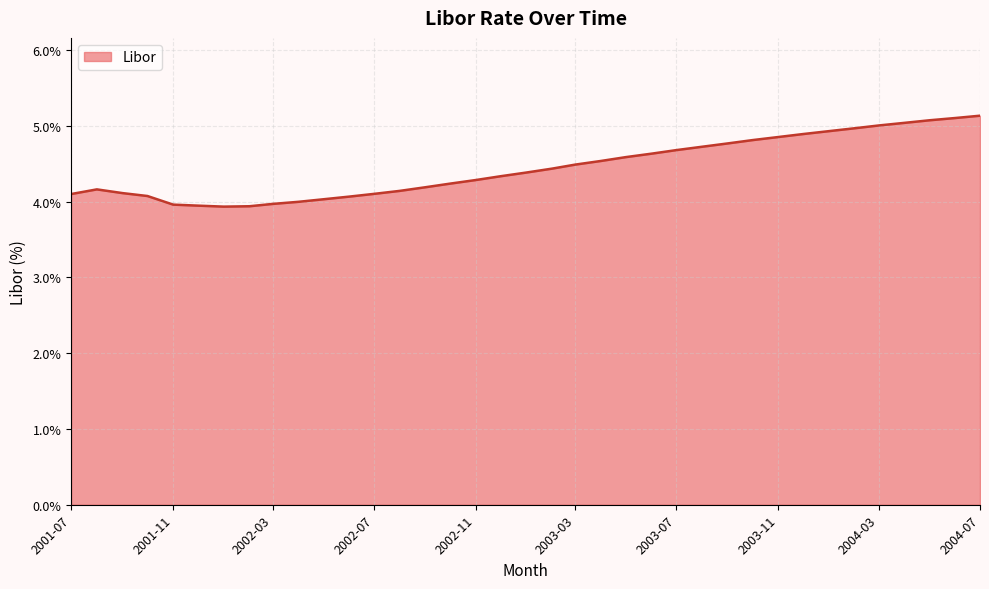

What is the maximum value shown in the chart?

5.1